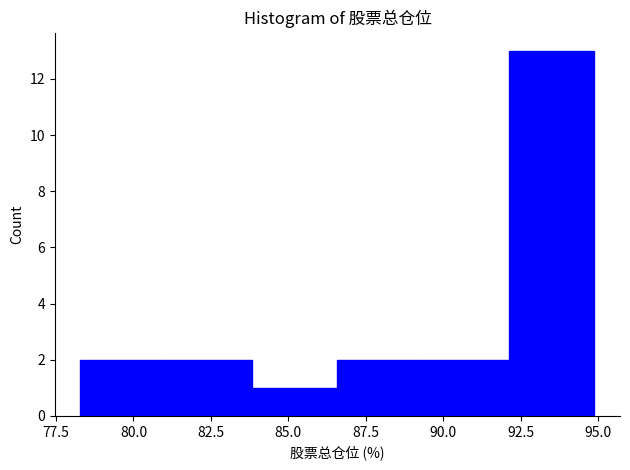

Reading left to right, list every bar in this chart as the range it spans on the x-axis followed by its height. Neither the bar edges nor the heights are printed on the chart, so give them approximately, as read against the axes.

78.5 to 81.0: 2
81.0 to 84.0: 2
84.0 to 86.5: 1
86.5 to 89.5: 2
89.5 to 92.0: 2
92.0 to 95.0: 13